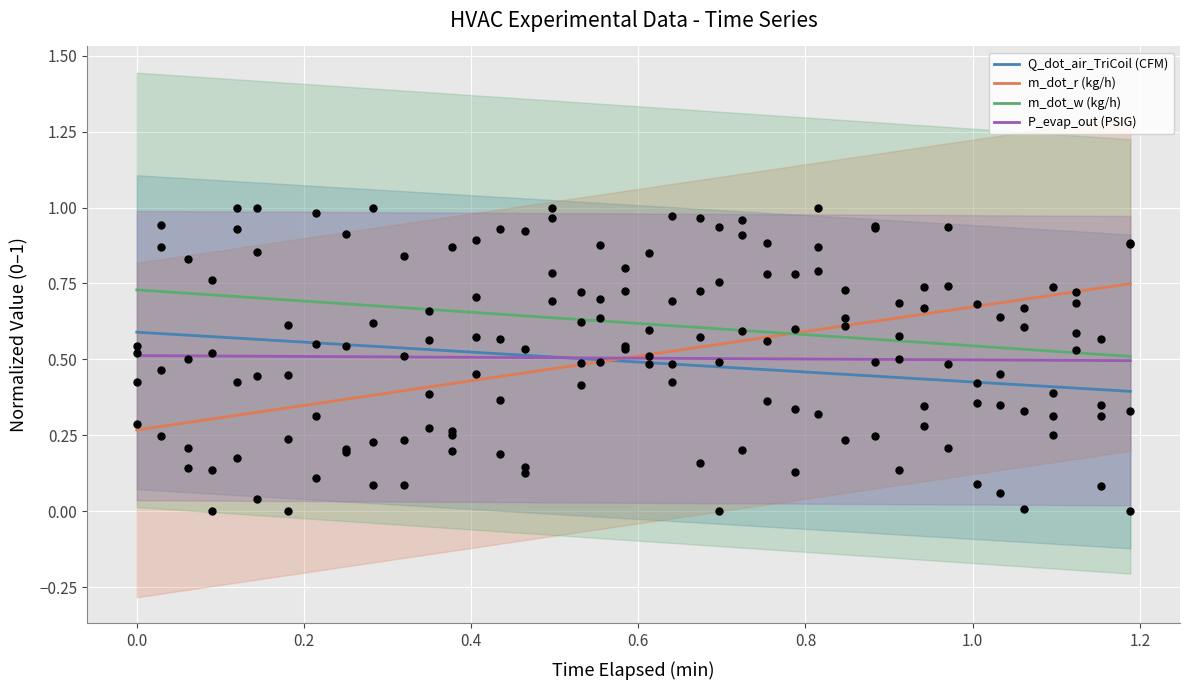

What are all the series names shown in the legend?

Q_dot_air_TriCoil (CFM), m_dot_r (kg/h), m_dot_w (kg/h), P_evap_out (PSIG)